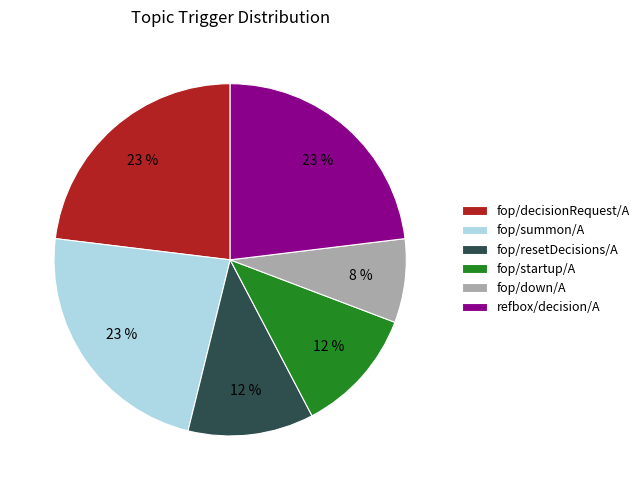

Which slice is the smallest?

fop/down/A